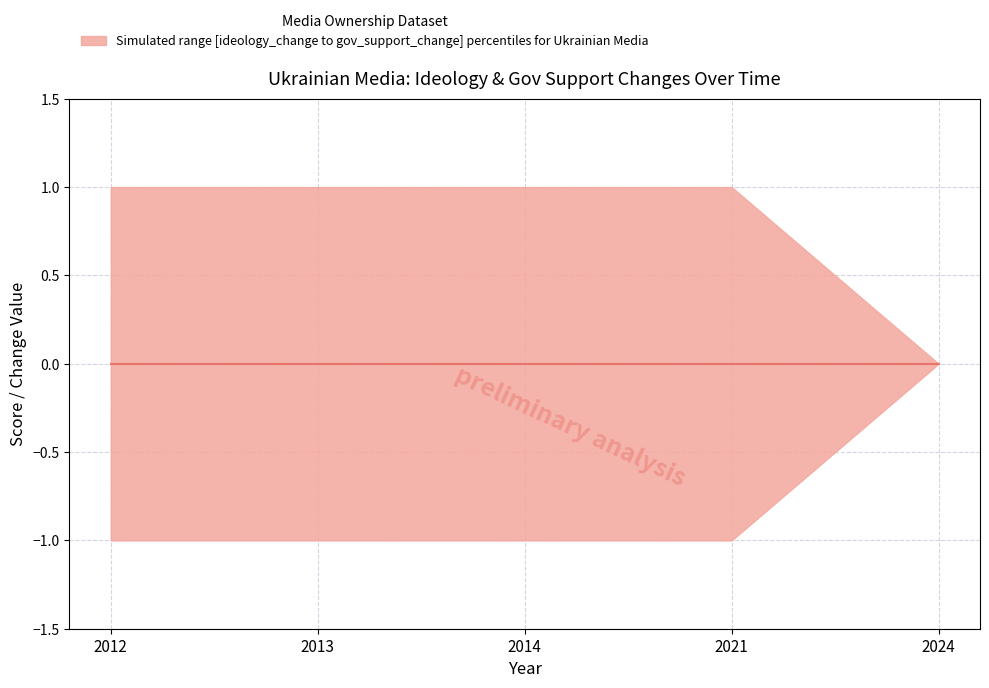

Which series has the largest total across all categories?

upper